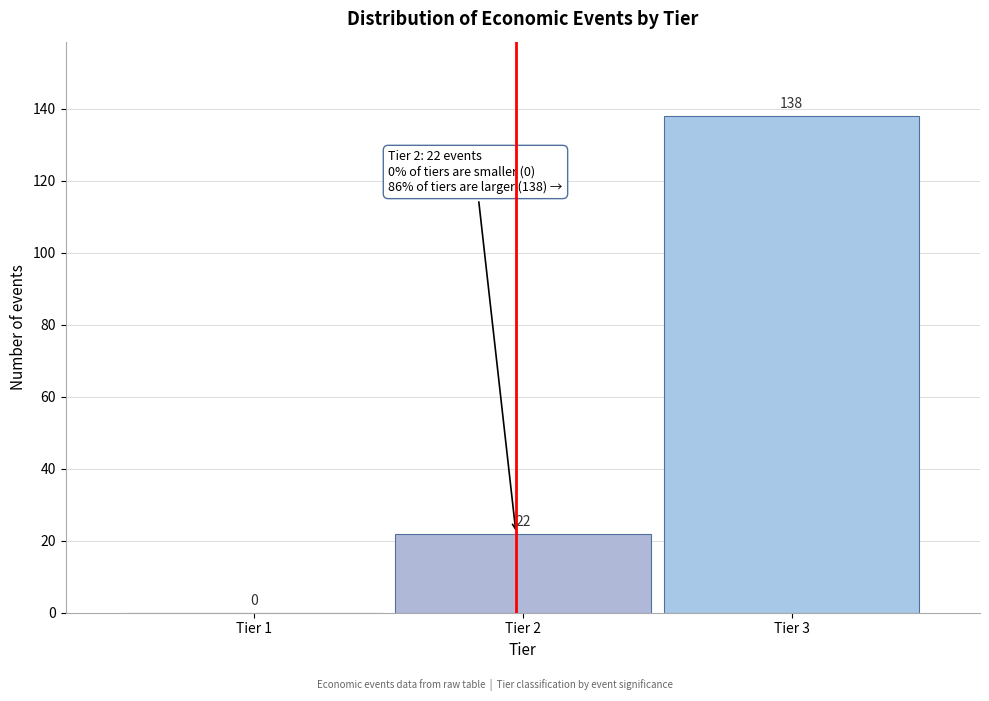

Reading right to left, extract all data points from this chart.

Tier 3=138	Tier 2=22	Tier 1=0